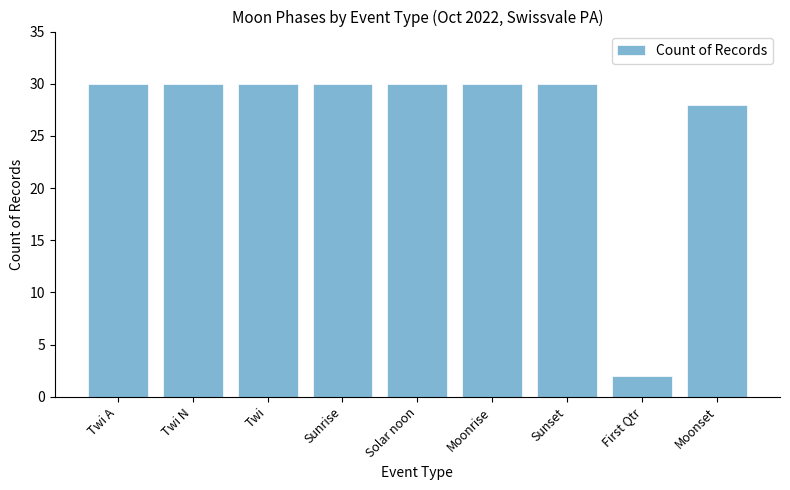

Reading left to right, what are all the values shown in this chart?

30	30	30	30	30	30	30	2	28